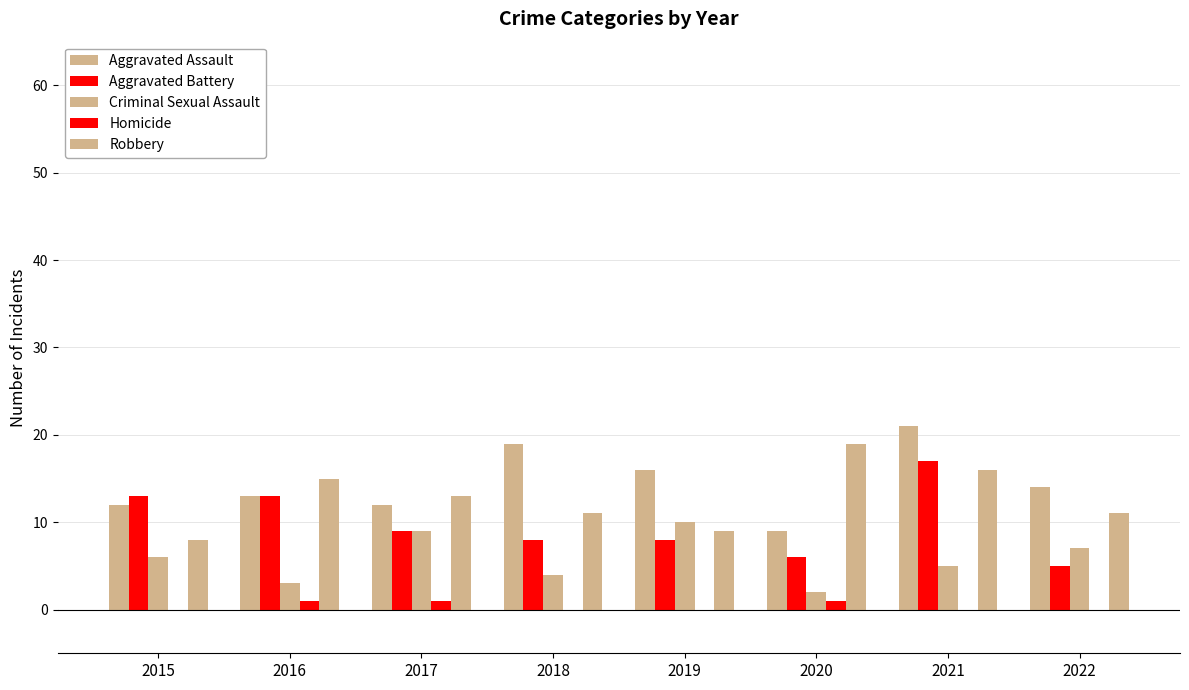

Where is Robbery nearest to the value 13?

2017